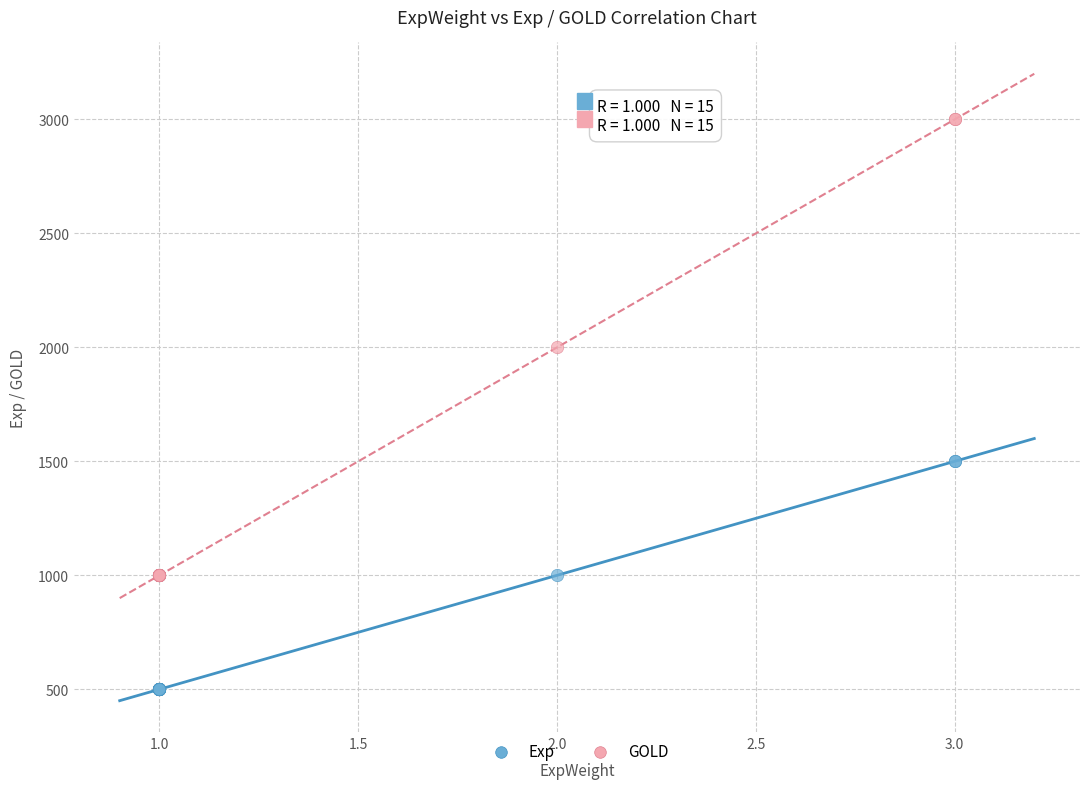

Which series has the widest spread of Y values?

GOLD